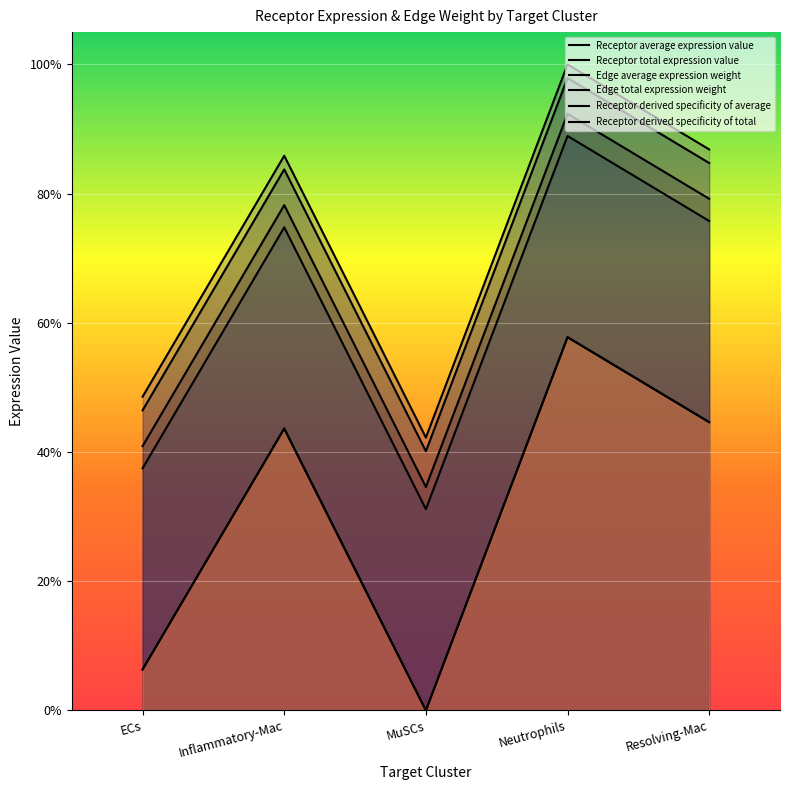

What is the difference between the maximum and minimum values in the Receptor derived specificity of total series?

0.6